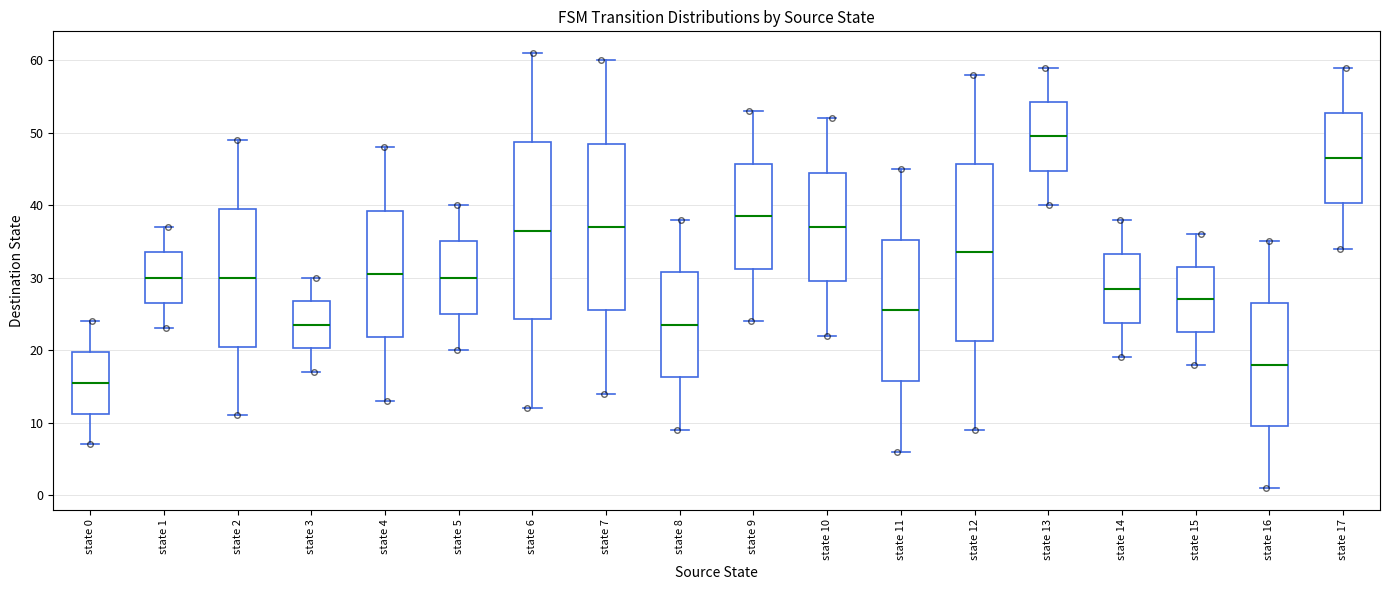

Where does the lower whisker of the box for state 3 end on the y-axis? The values are not printed on the chart, so give them approximately, as read against the axis.

17